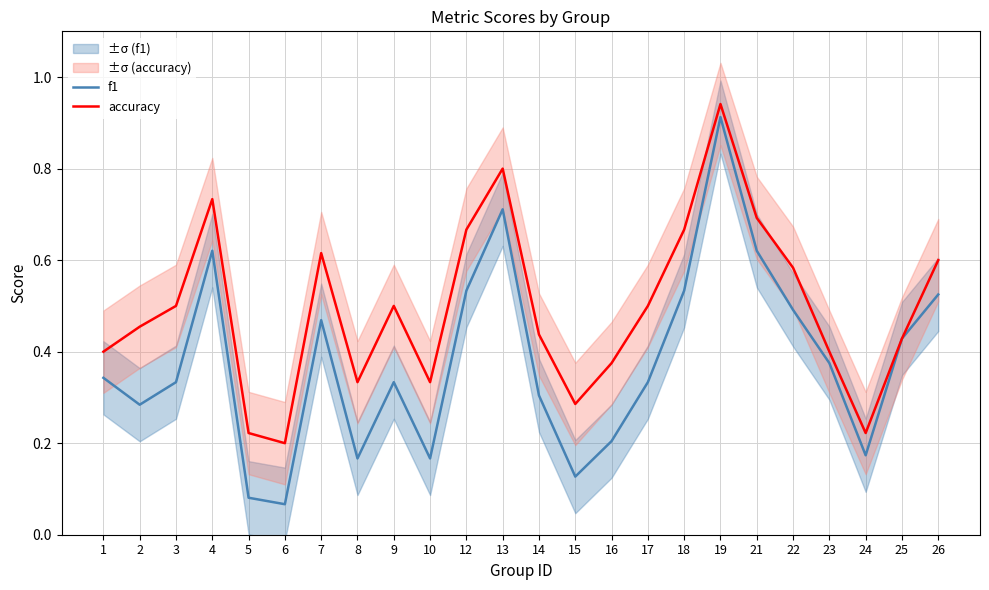

True or false: accuracy and f1 intersect in this chart.

False